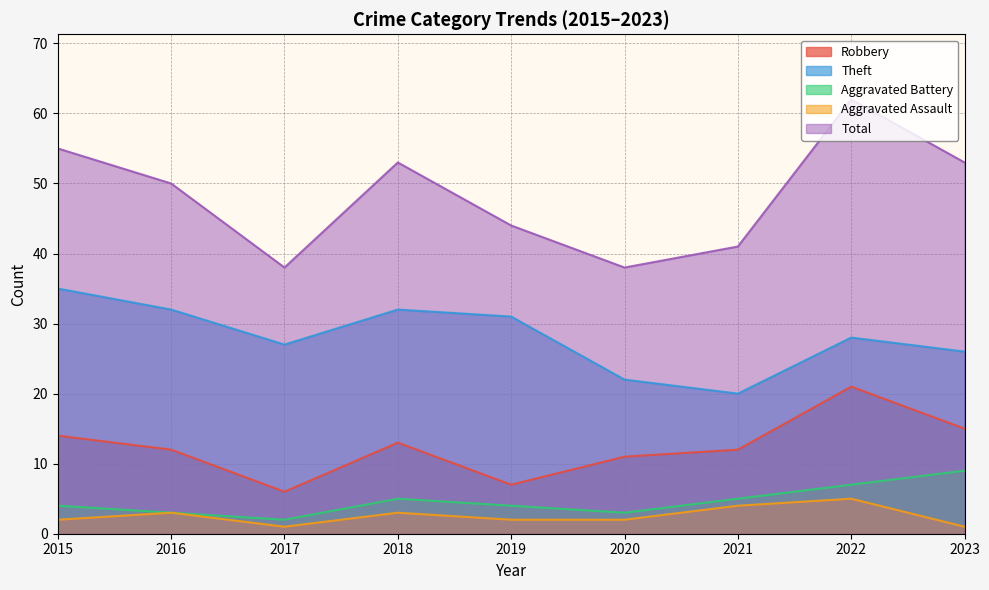

At which label does Aggravated Assault first exceed 2?

2016